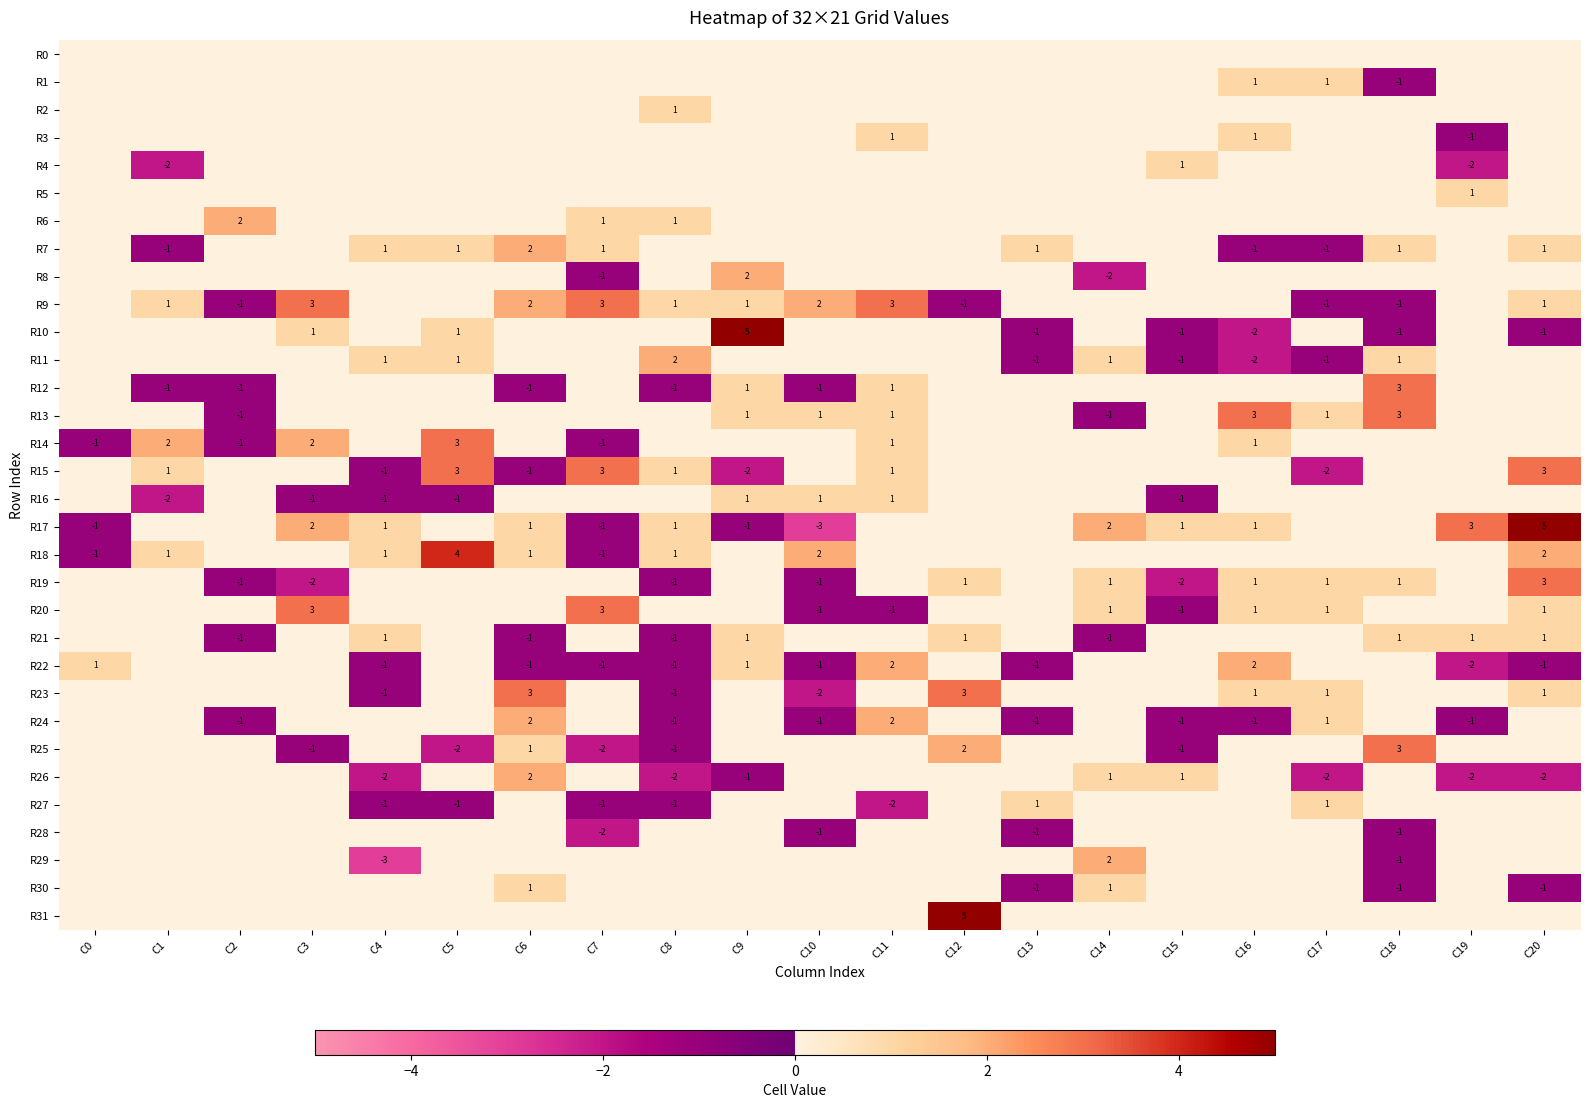

What is the sum of the R9 values at C3 and C9?

4